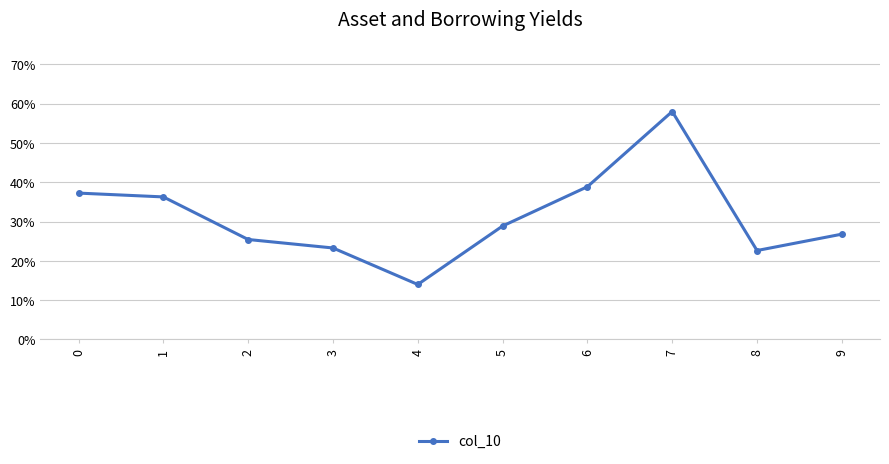

Rank the categories by value from highest to lowest.

7, 6, 0, 1, 5, 9, 2, 3, 8, 4